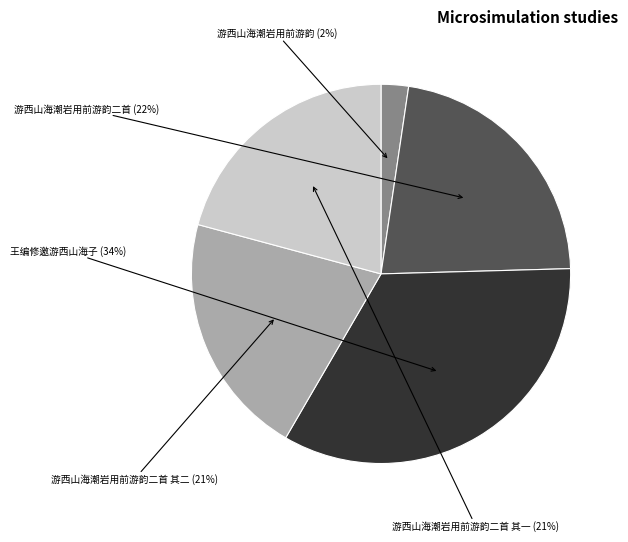

Is the sum of 王编修邀游西山海子 and 游西山海潮岩用前游韵二首 其一 greater than half?

Yes